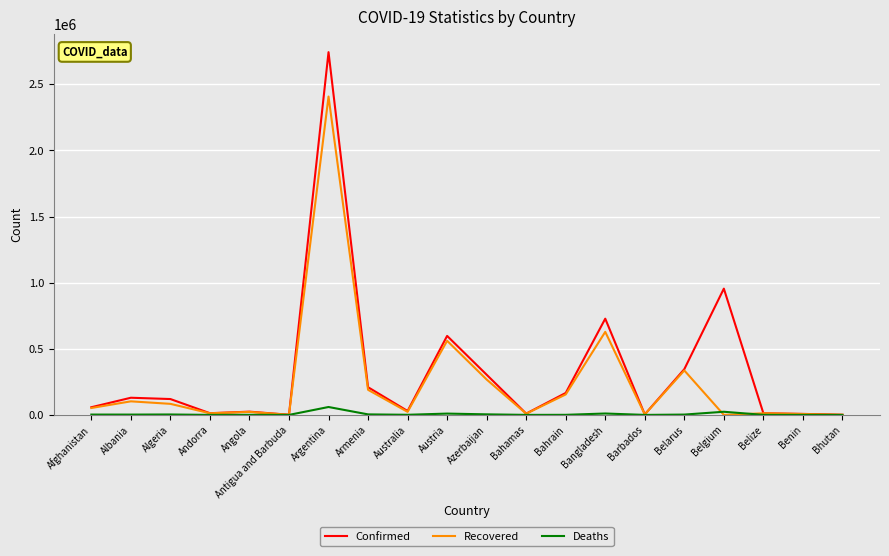

List the series in order of their overall mean, highest first.

Confirmed, Recovered, Deaths